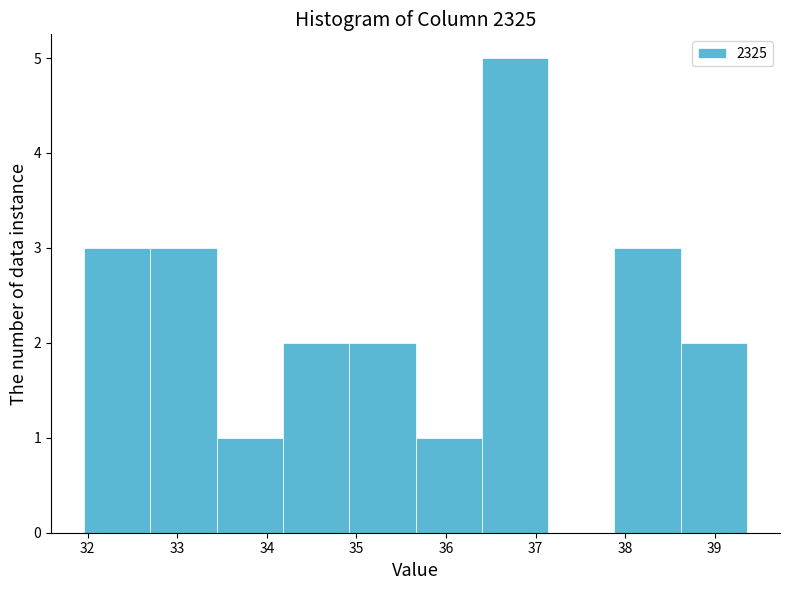

What is the height of the bar covering 31.96 to 32.70 on the x-axis? Neither the bar edges nor the heights are printed on the chart, so give them approximately, as read against the axes.

3